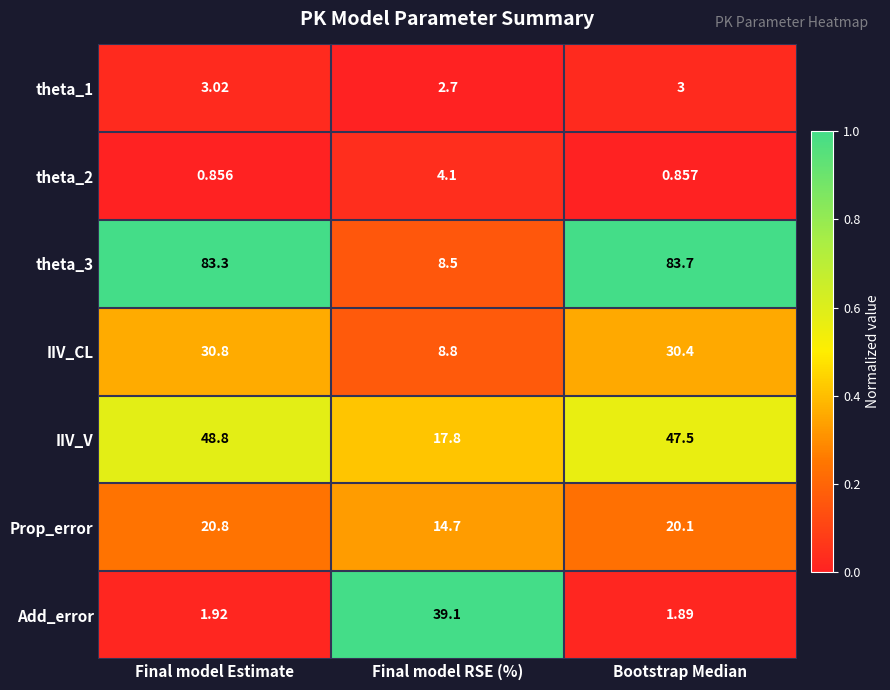

At which category is the sum across all series the highest?

Final model Estimate